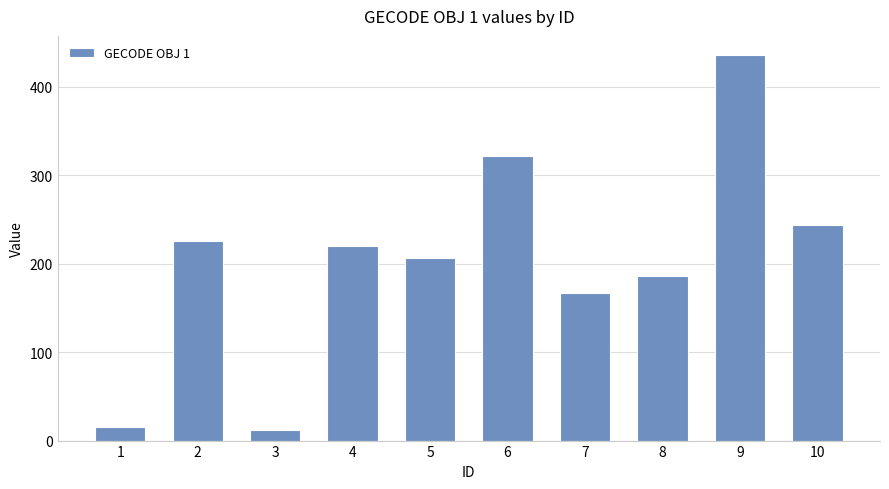

Reading right to left, what are all the values shown in this chart?

10=244	9=436	8=186	7=167	6=322	5=206	4=220	3=12	2=226	1=15